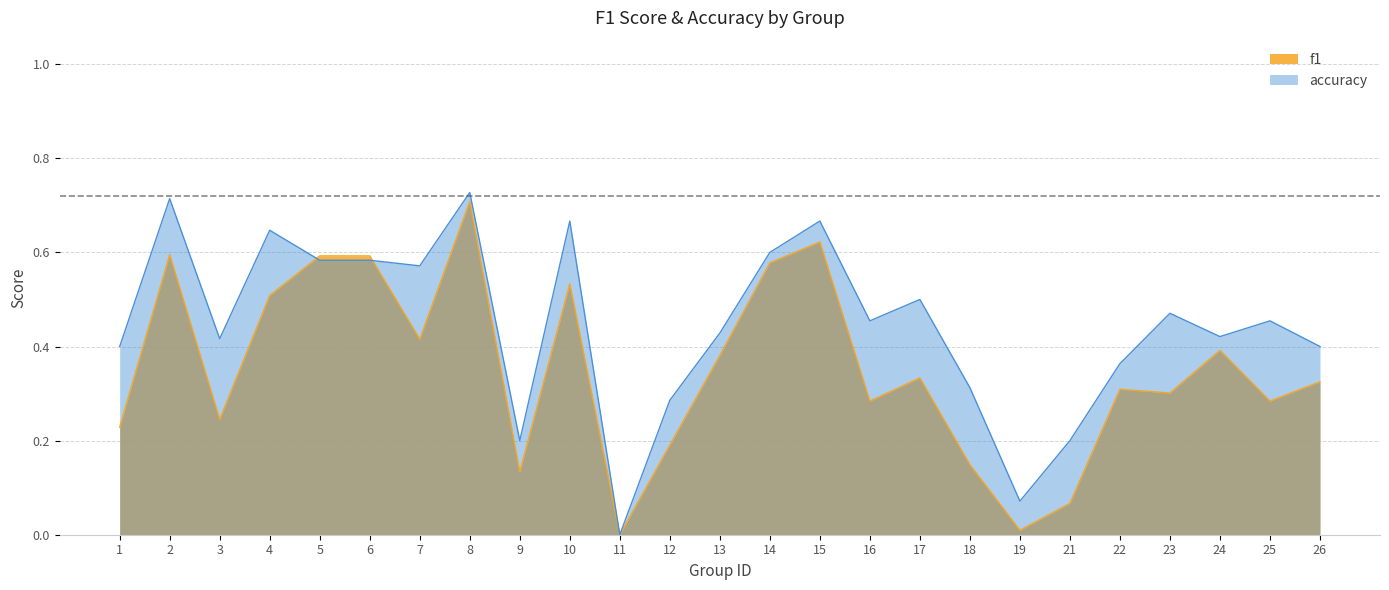

How many interior local peaks does the f1 series have?

7